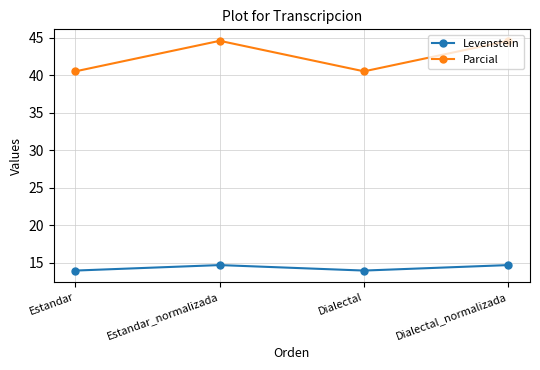

What is the smallest value displayed?

13.9